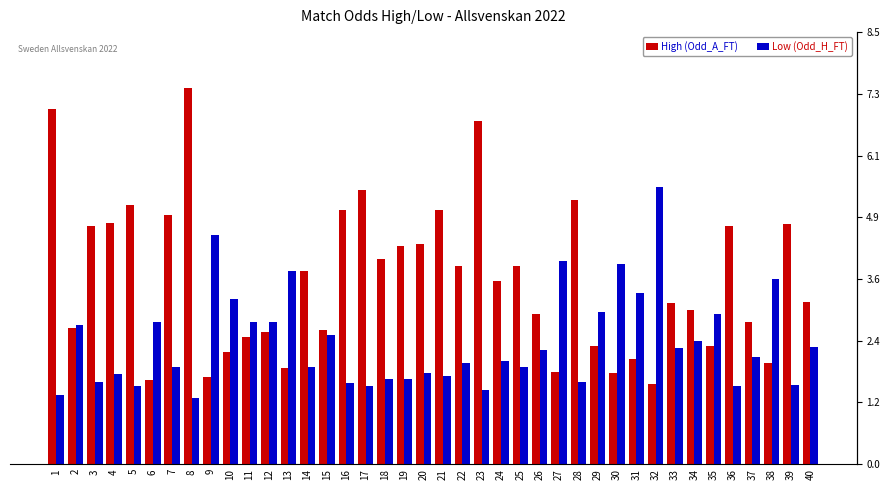

The High (Odd_A_FT) series shows 8.6 at 28. True or false?

False